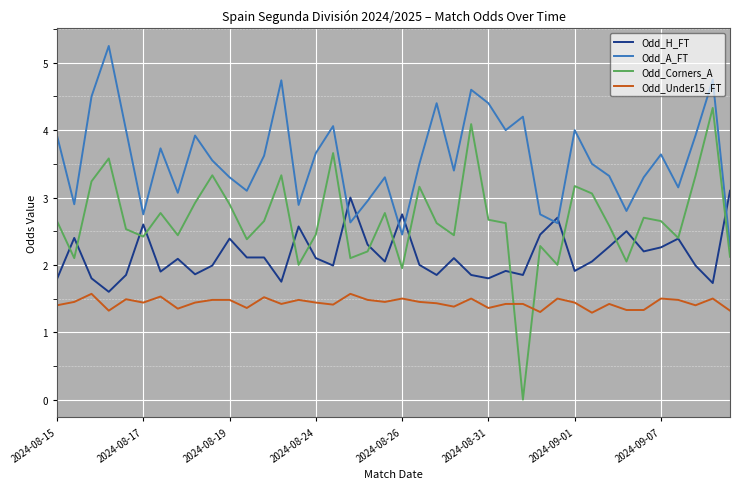

What is the highest value of the Odd_Under15_FT series?

1.6